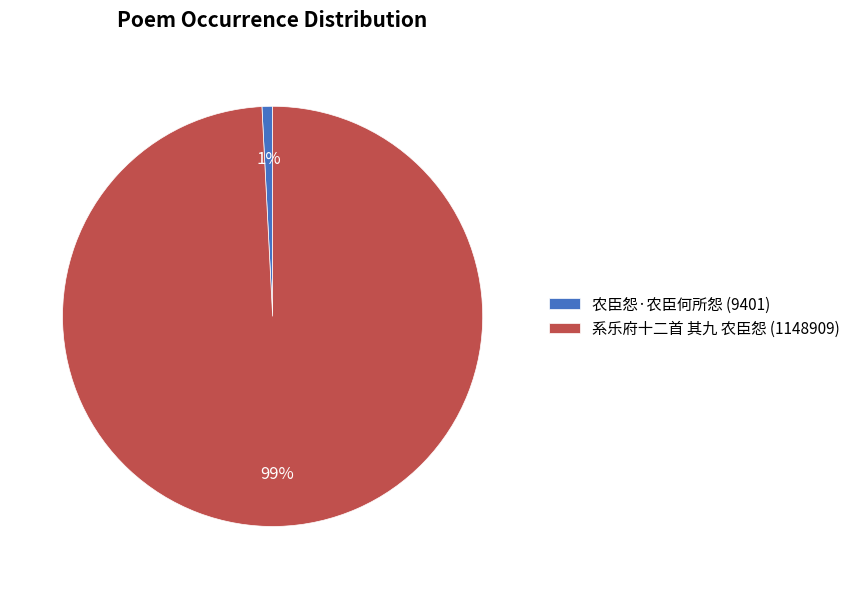

To the nearest percent, what is the combined percentage of 农臣怨·农臣何所怨 and 系乐府十二首 其九 农臣怨?

100%